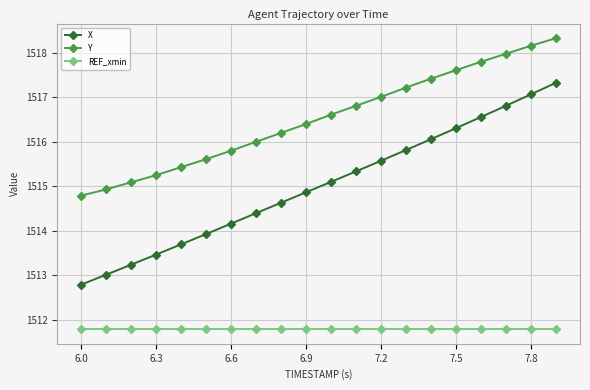

Which series has the largest range (max minus min)?

X